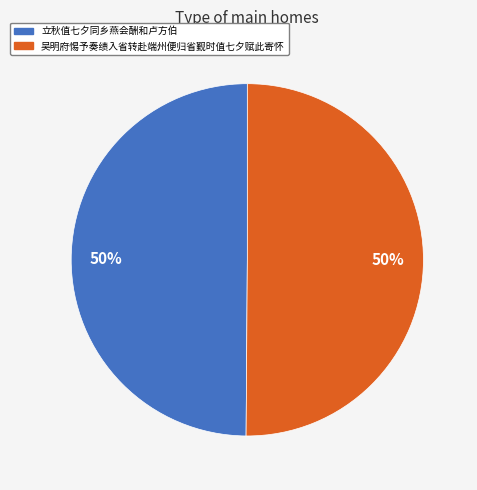

To the nearest percent, what portion does 吴明府惕予奏绩入省转赴端州便归省觐时值七夕赋此寄怀 represent?

50%